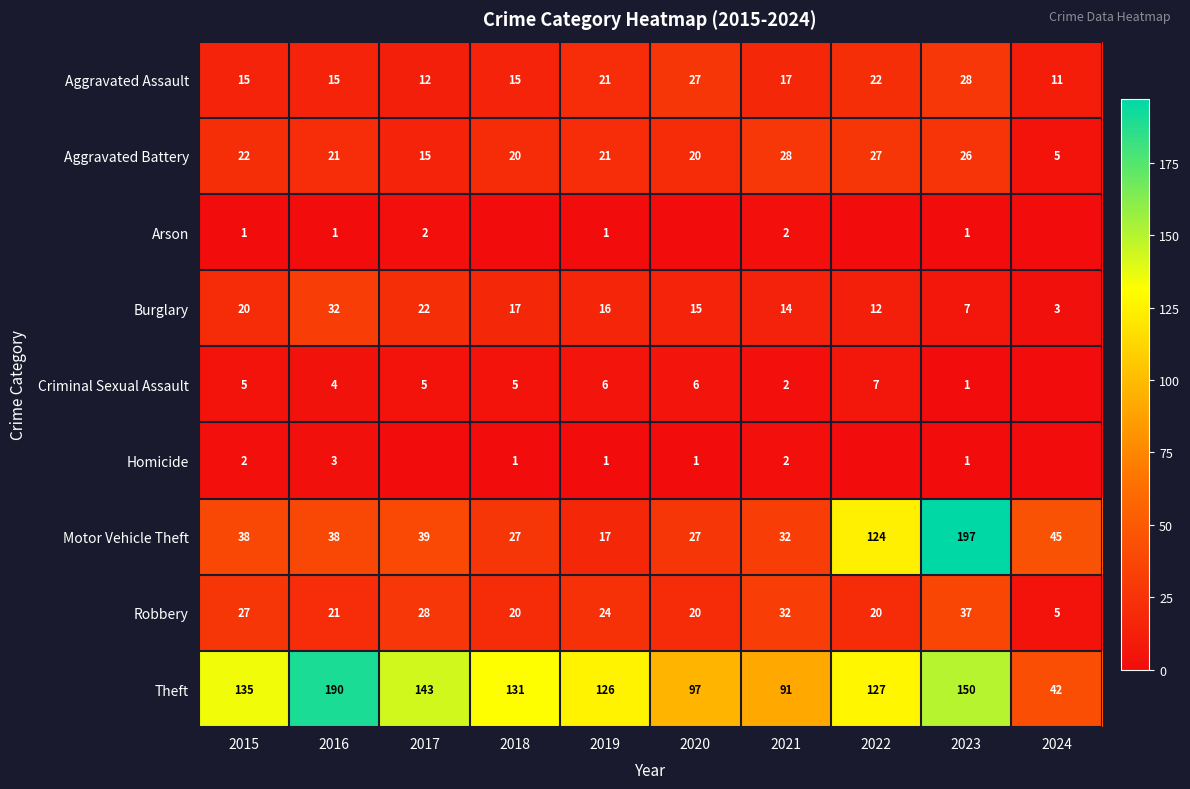

What is the difference between the second highest and second lowest values in the Aggravated Assault series?

15